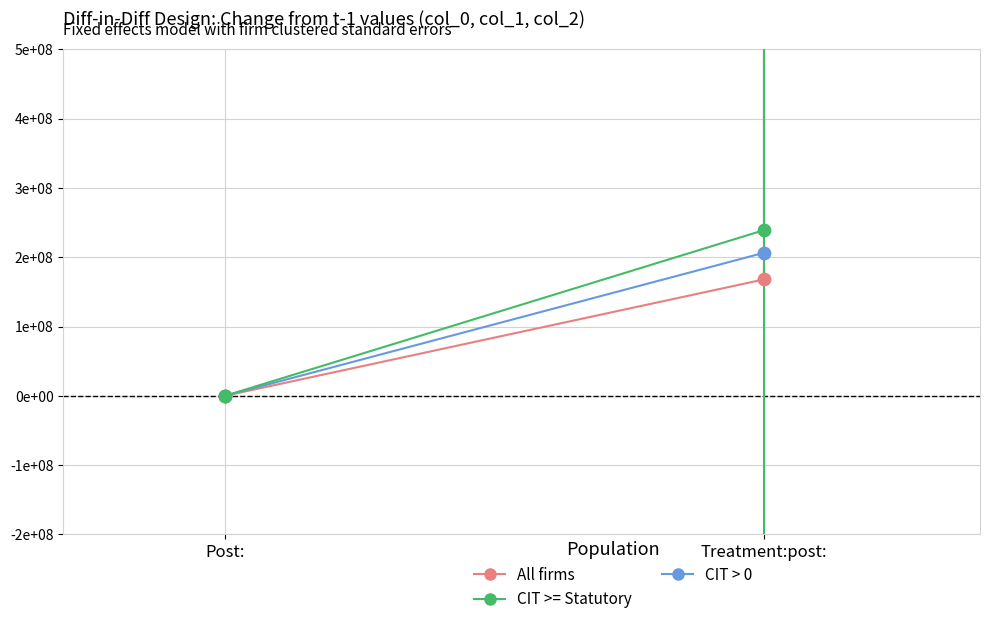

What are all the series names shown in the legend?

All firms, CIT > 0, CIT >= Statutory